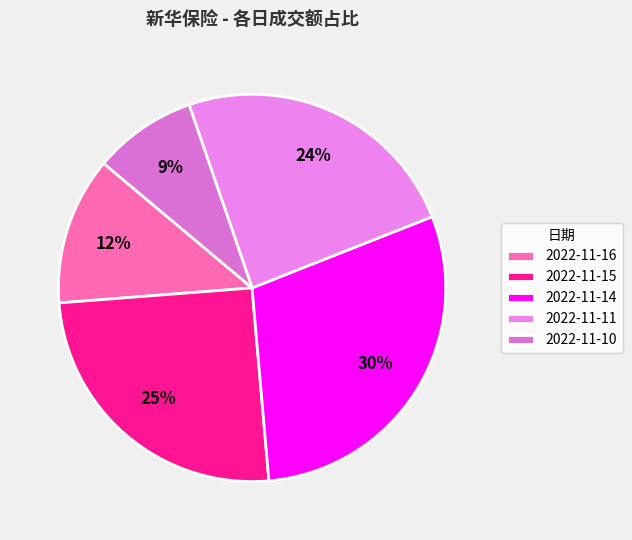

What is the change in value from 2022-11-16 to 2022-11-11?

+12701